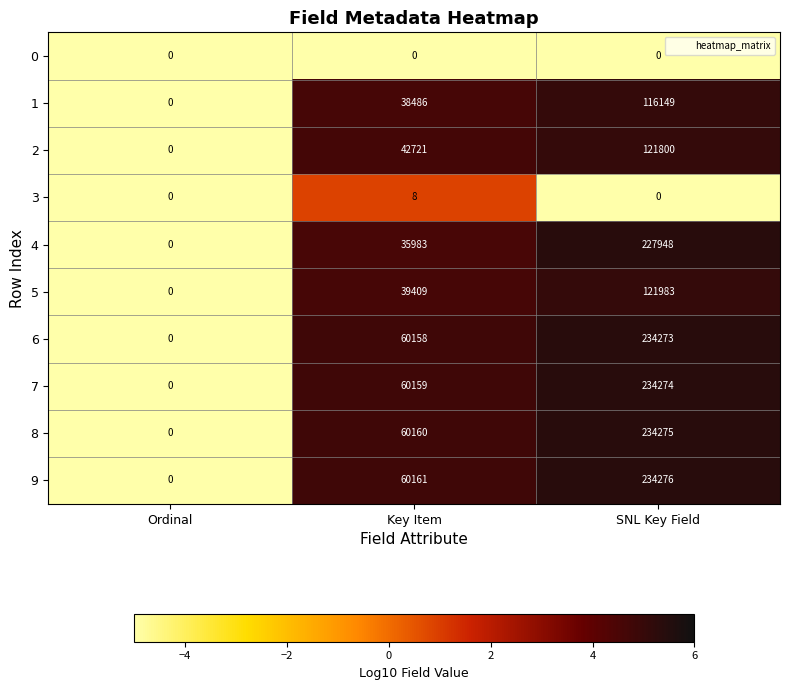

Reading left to right, extract all data points from this chart.

0: 0	0	0
1: 0	38486	116149
2: 0	42721	121800
3: 0	8	0
4: 0	35983	227948
5: 0	39409	121983
6: 0	60158	234273
7: 0	60159	234274
8: 0	60160	234275
9: 0	60161	234276